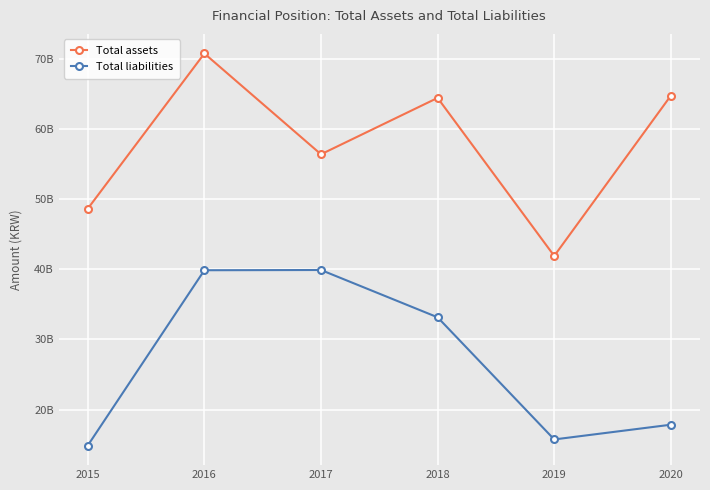

What is the value of the Total assets point at the 5th from the left?

41920291102